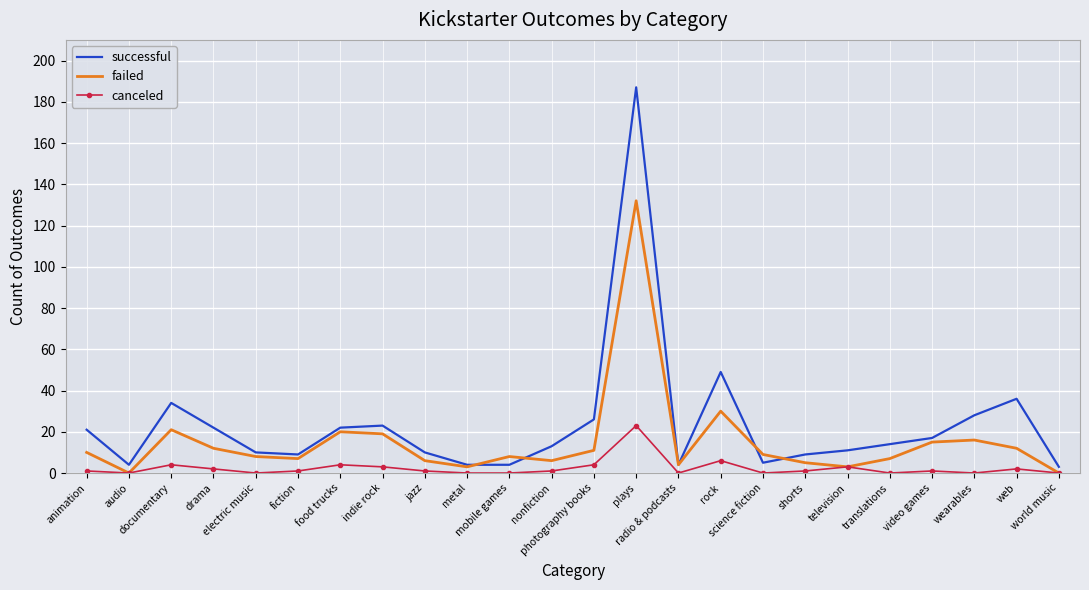

Reading left to right, extract all data points from this chart.

successful: animation=21	audio=4	documentary=34	drama=22	electric music=10	fiction=9	food trucks=22	indie rock=23	jazz=10	metal=4	mobile games=4	nonfiction=13	photography books=26	plays=187	radio & podcasts=4	rock=49	science fiction=5	shorts=9	television=11	translations=14	video games=17	wearables=28	web=36	world music=3
failed: animation=10	audio=0	documentary=21	drama=12	electric music=8	fiction=7	food trucks=20	indie rock=19	jazz=6	metal=3	mobile games=8	nonfiction=6	photography books=11	plays=132	radio & podcasts=4	rock=30	science fiction=9	shorts=5	television=3	translations=7	video games=15	wearables=16	web=12	world music=0
canceled: animation=1	audio=0	documentary=4	drama=2	electric music=0	fiction=1	food trucks=4	indie rock=3	jazz=1	metal=0	mobile games=0	nonfiction=1	photography books=4	plays=23	radio & podcasts=0	rock=6	science fiction=0	shorts=1	television=3	translations=0	video games=1	wearables=0	web=2	world music=0